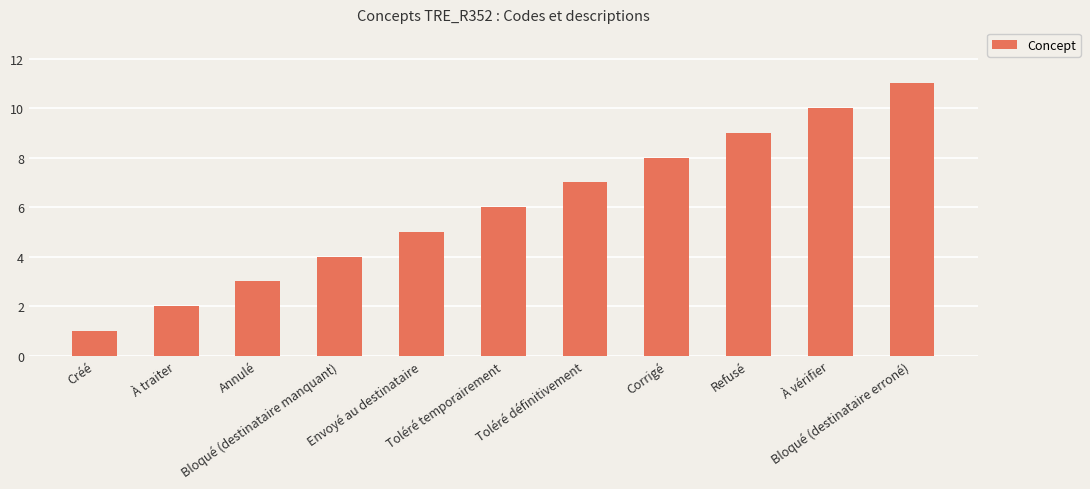

Are the bars grouped side by side (vs. stacked)?

No